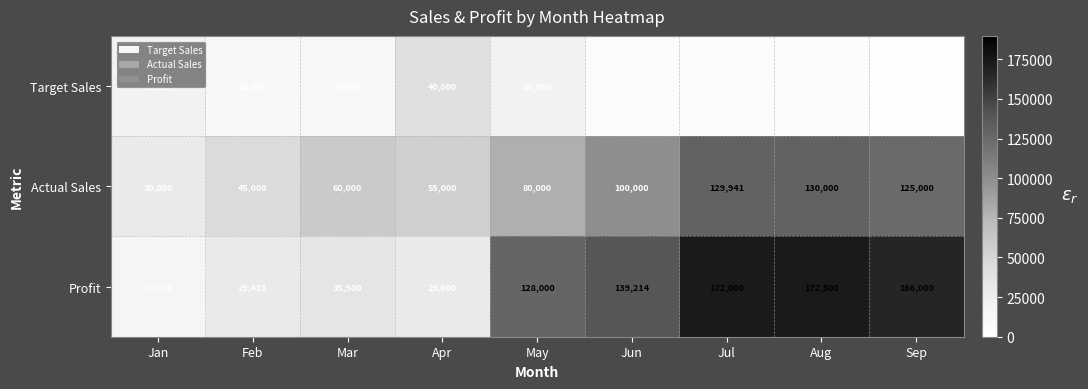

Is it true that Actual Sales equals 50765 at May?

False